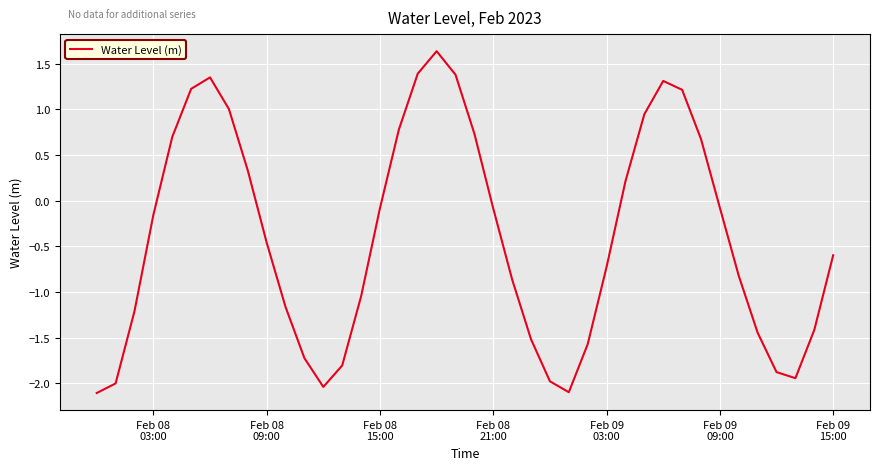

What is the greatest value displayed?

1.6